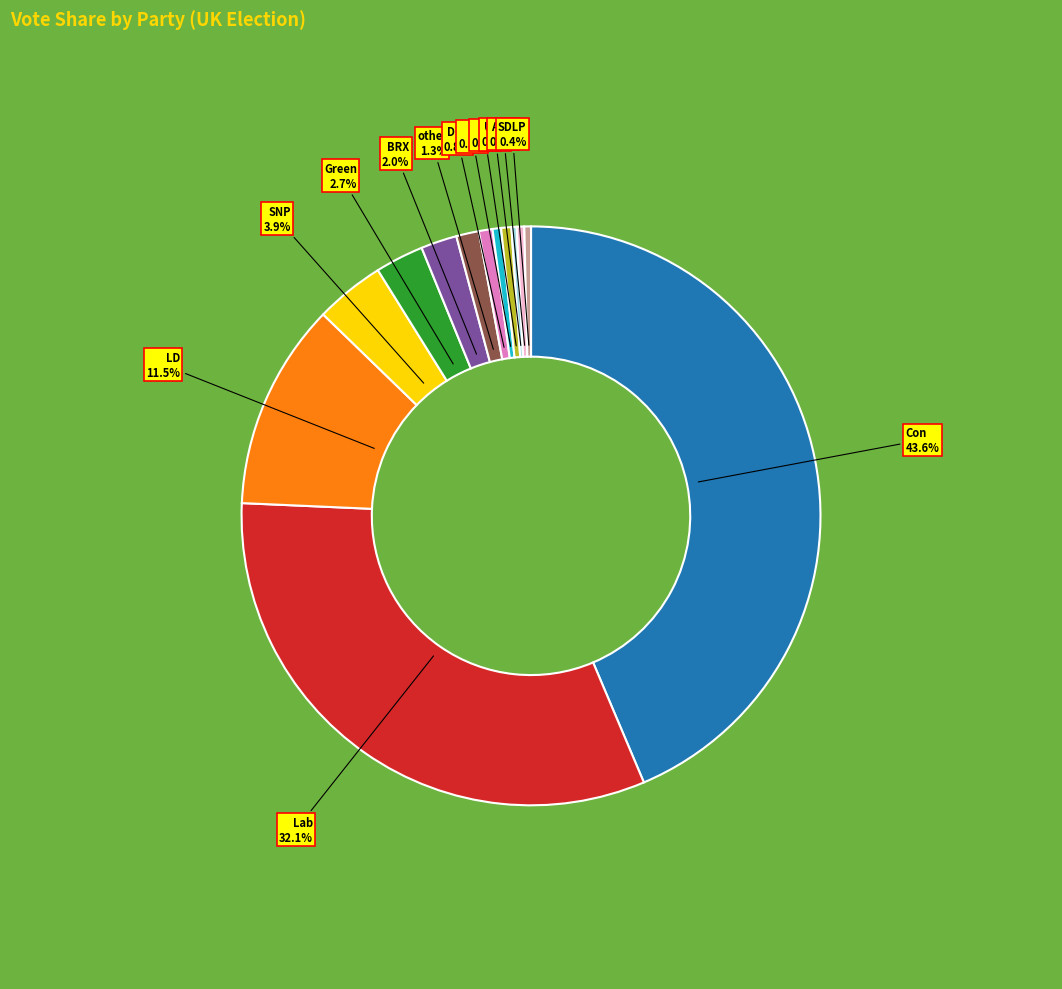

Is there any slice that represents more than half of the pie?

No